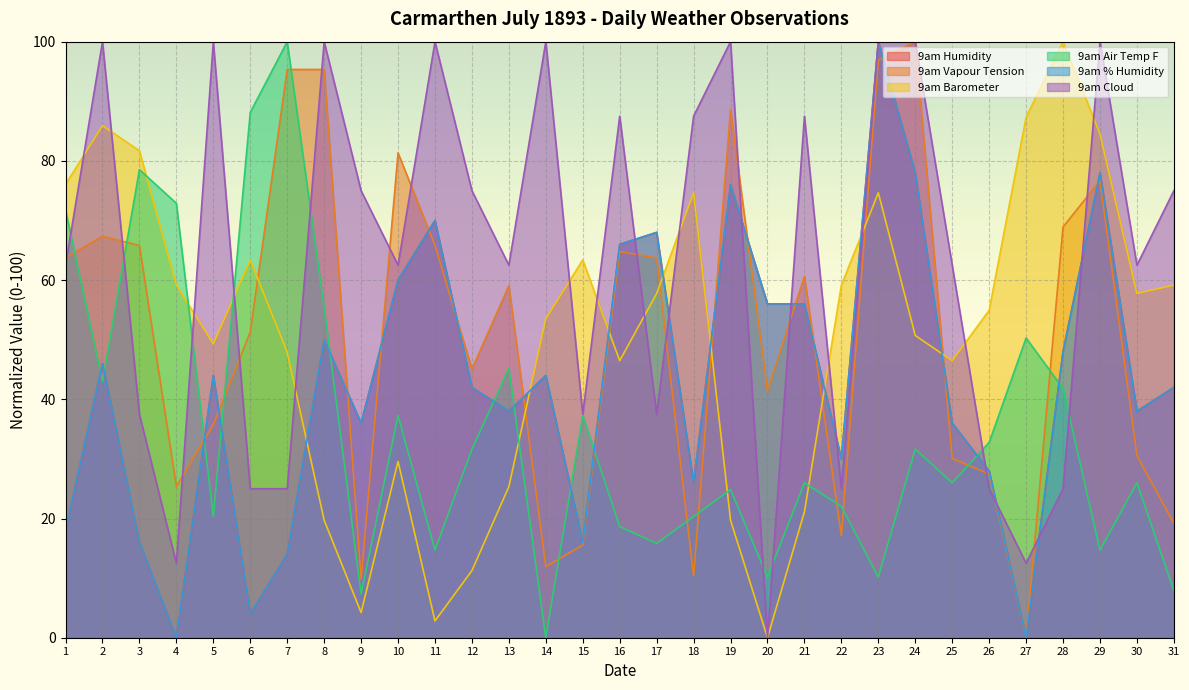

Is the value of 9am Humidity at 20 greater than the value of 9am % Humidity at 23?

No